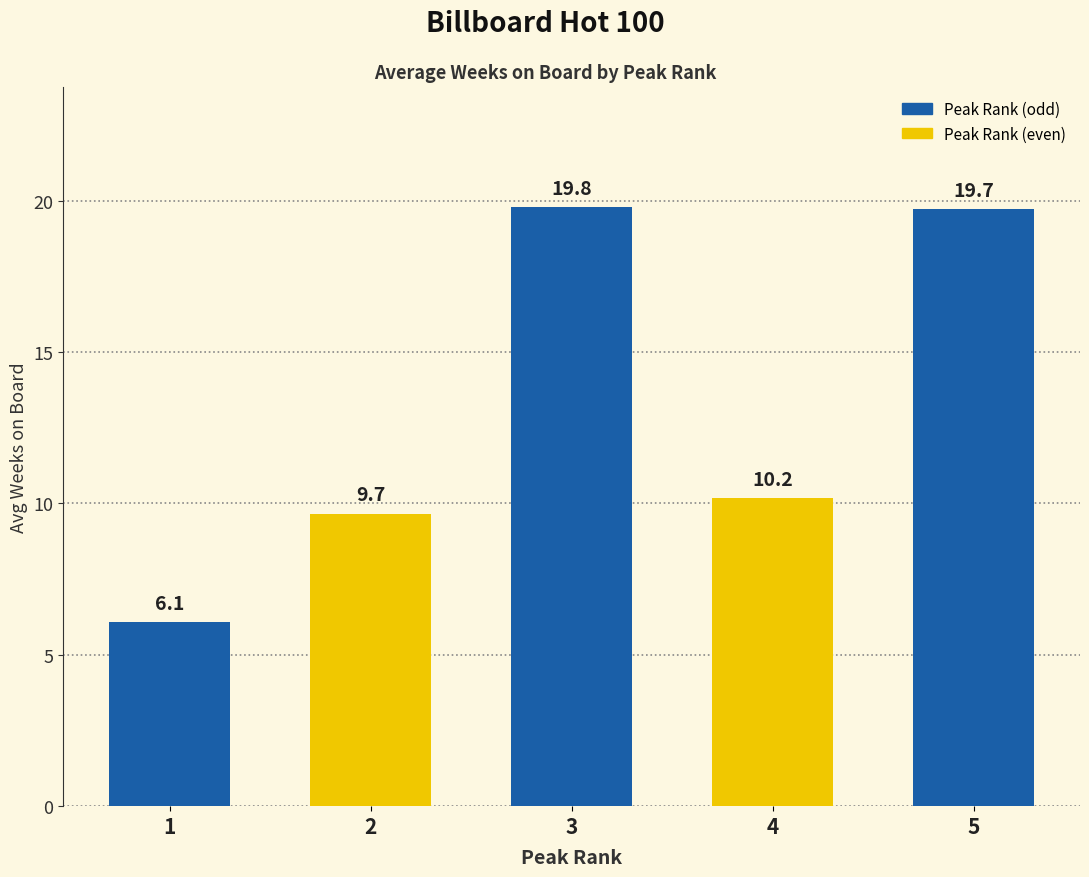

Reading left to right, transcribe all the data shown in this chart.

1=6.1	2=9.7	3=19.8	4=10.2	5=19.7